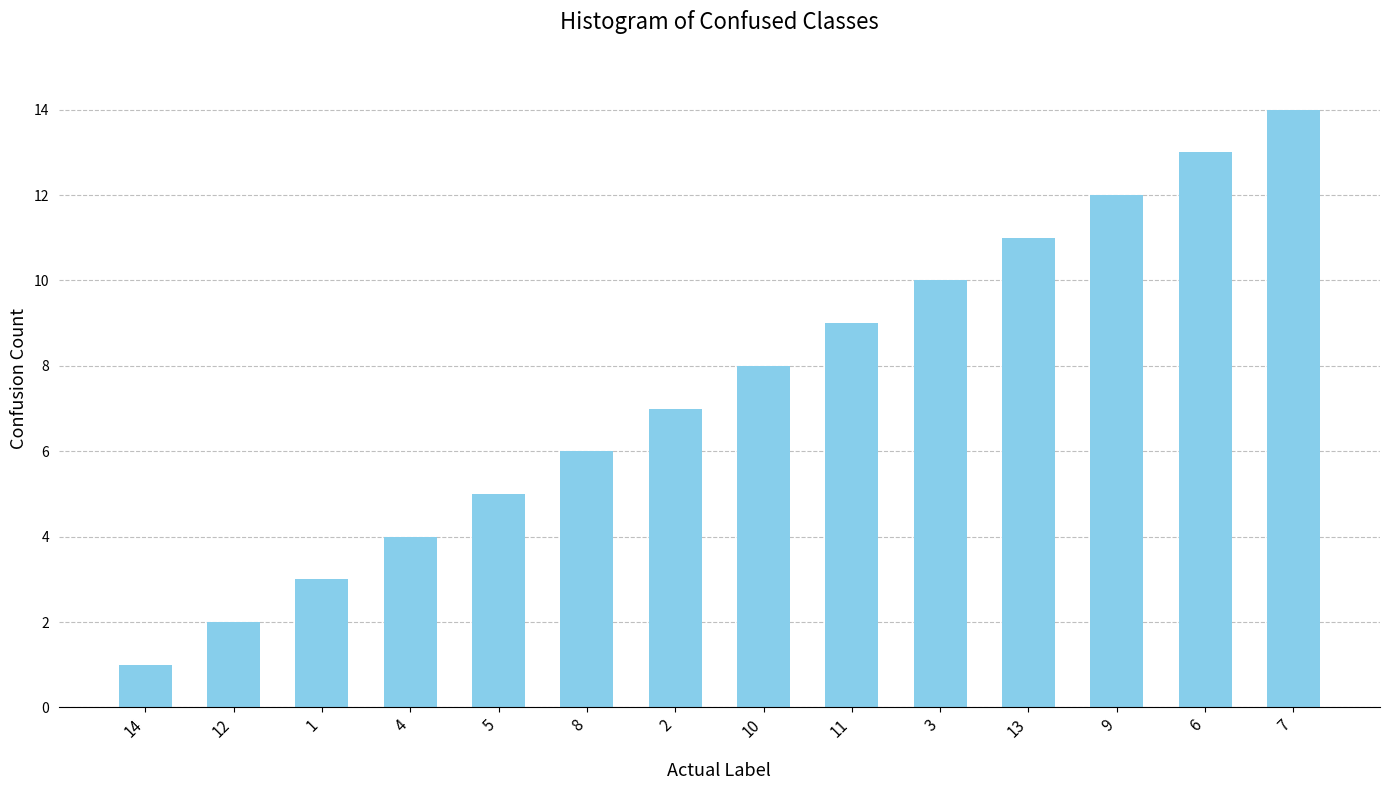

Rank the categories by value from highest to lowest.

7, 6, 9, 13, 3, 11, 10, 2, 8, 5, 4, 1, 12, 14